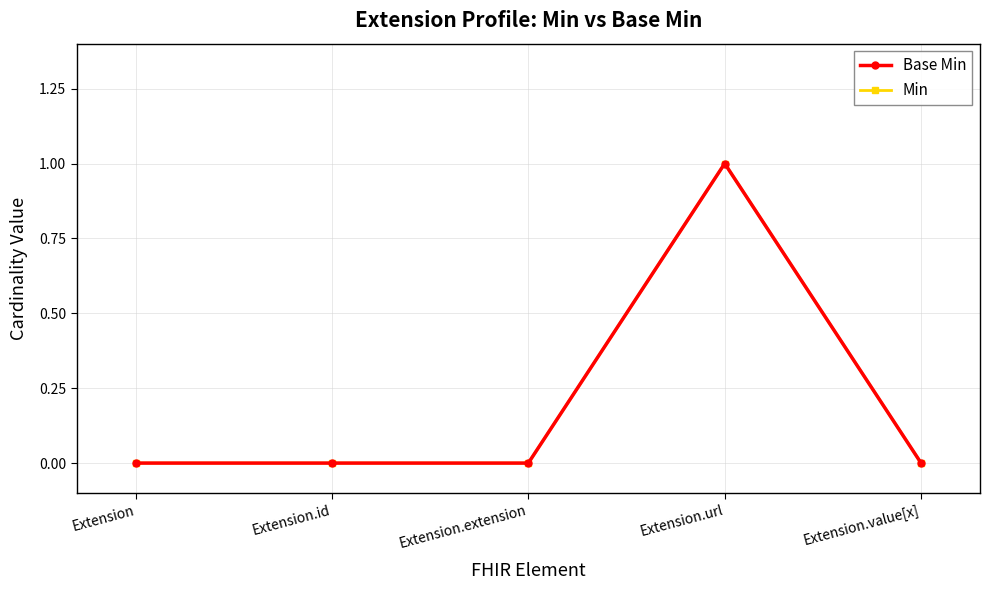

True or false: Base Min and Min cross at least once.

False